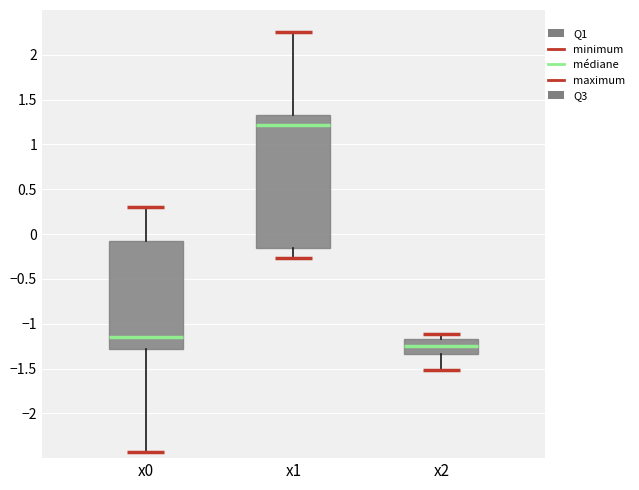

Comparing the boxes themselves (not the whiskers), which one is the tallest?

x1